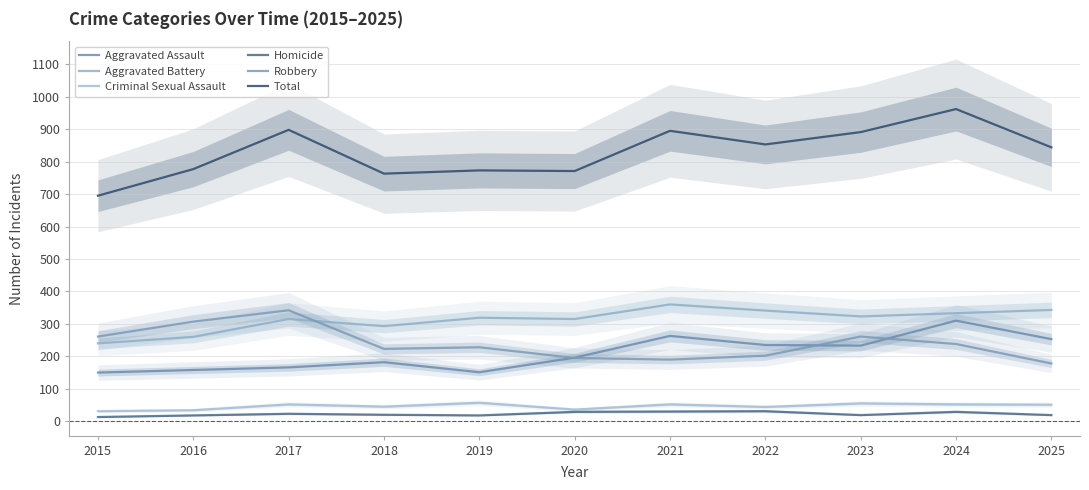

Is the value of Aggravated Battery at 2025 greater than the value of Robbery at 2024?

Yes